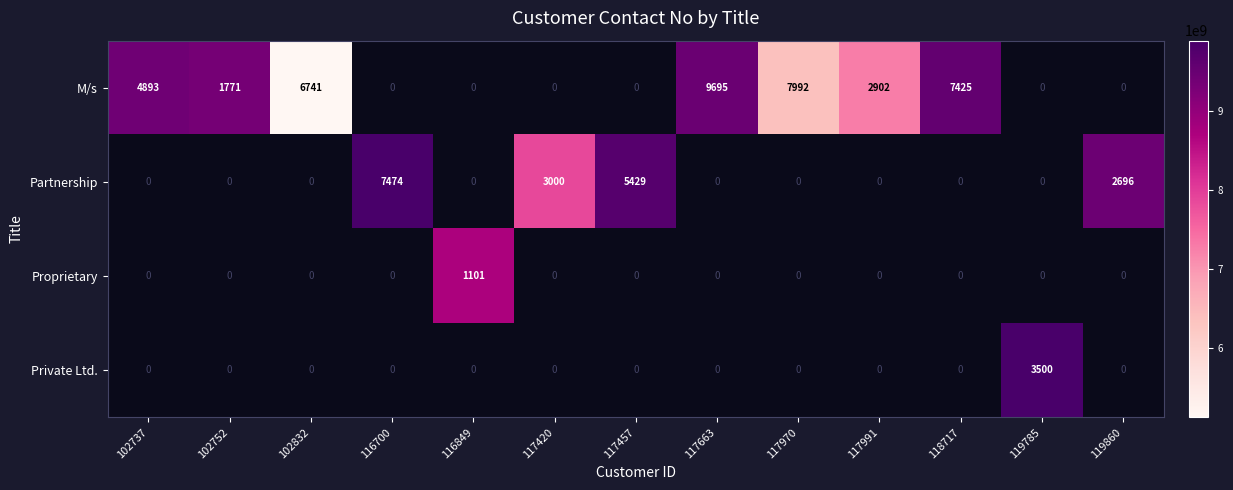

True or false: Partnership has a value of 3822 at 116700.

False